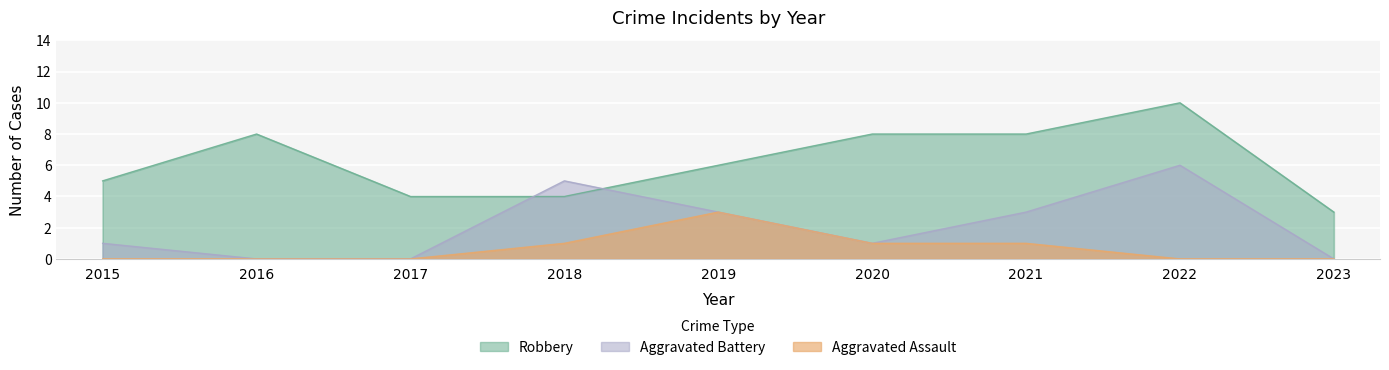

At which category does Aggravated Assault reach its first local peak?

2019